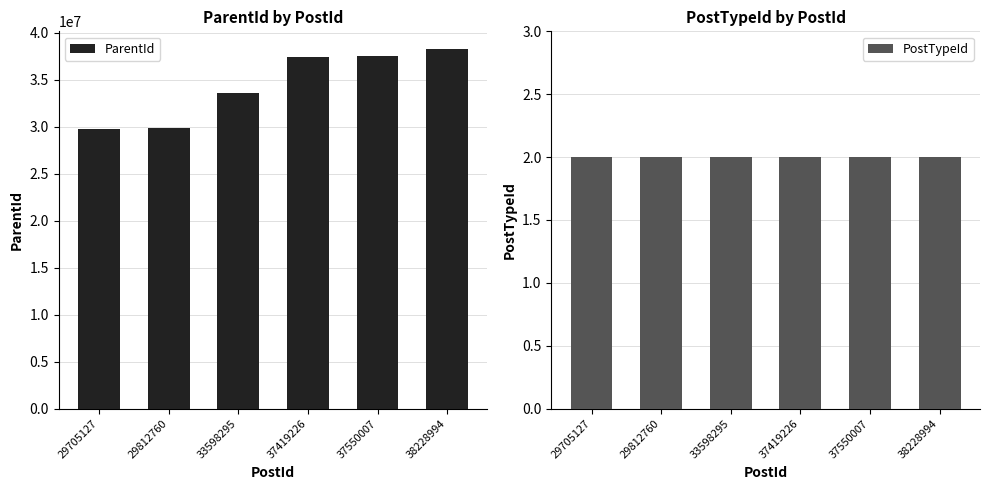

What is the spread (max minus min) of values at 38228994?

38227727